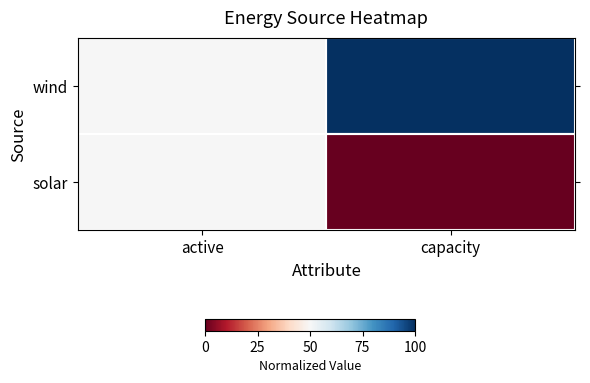

Reading right to left, what are all the values shown in this chart?

wind: capacity=1.0	active=0.5
solar: capacity=0.0	active=0.5